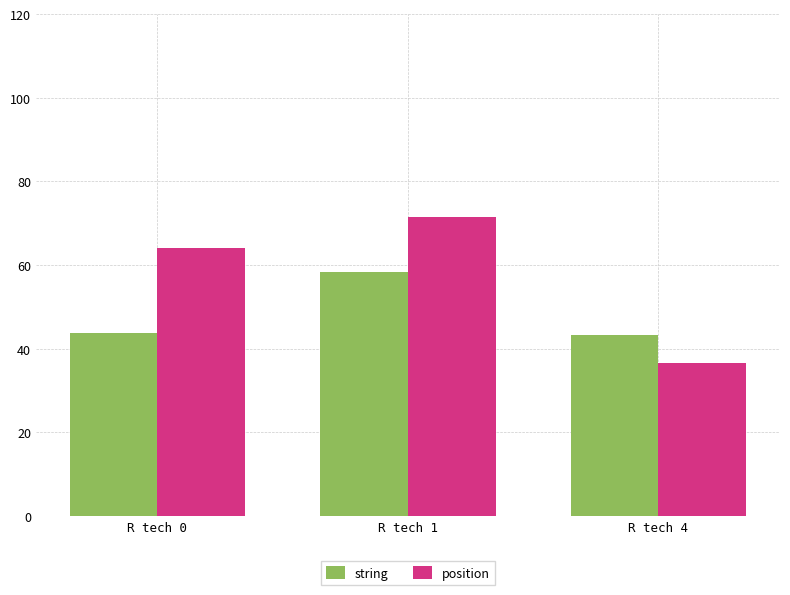

What is the difference between the second highest and minimum values in the string series?

0.5